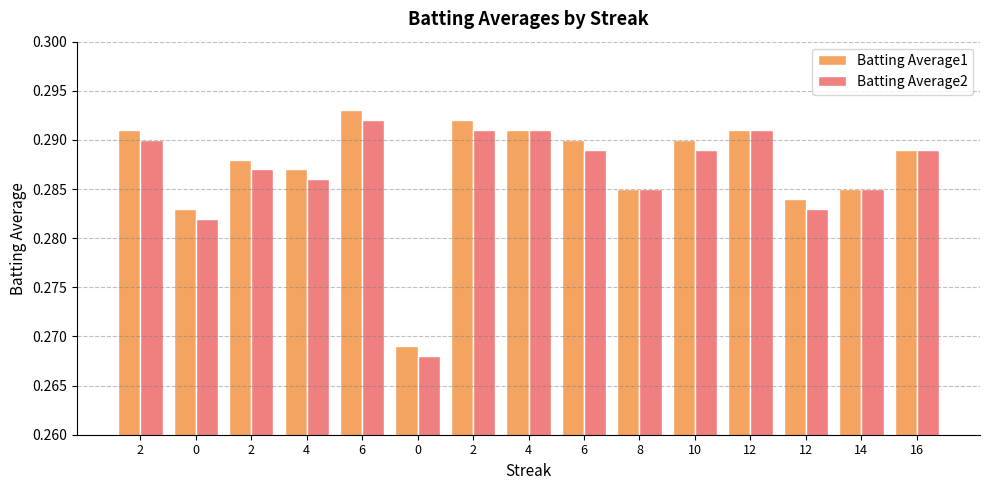

At which category is the sum across all series the highest?

6